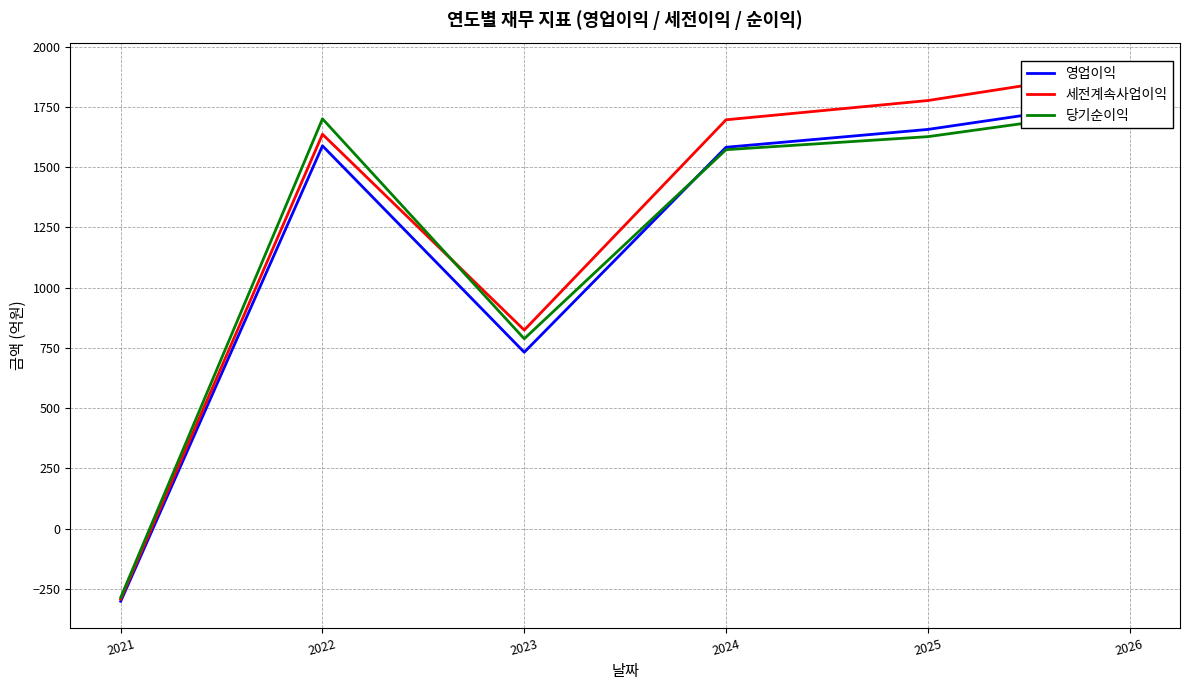

What is the value of the 세전계속사업이익 point at the 4th from the left?

1697